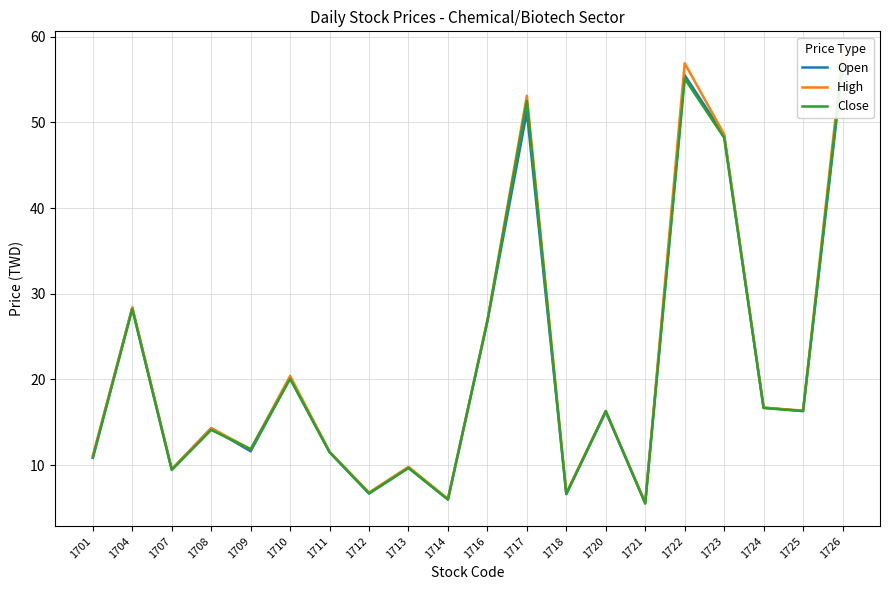

Which category has the lowest value in the Close series?

1721